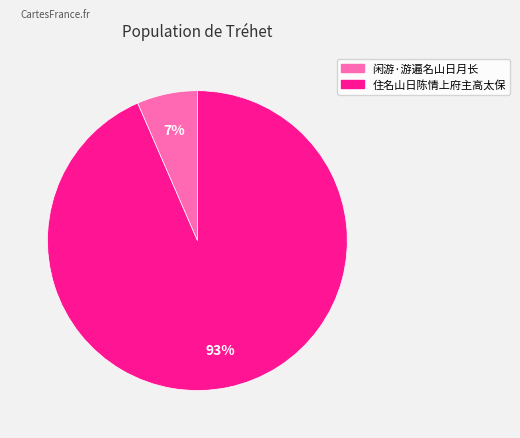

Count the number of slices in the pie.

2